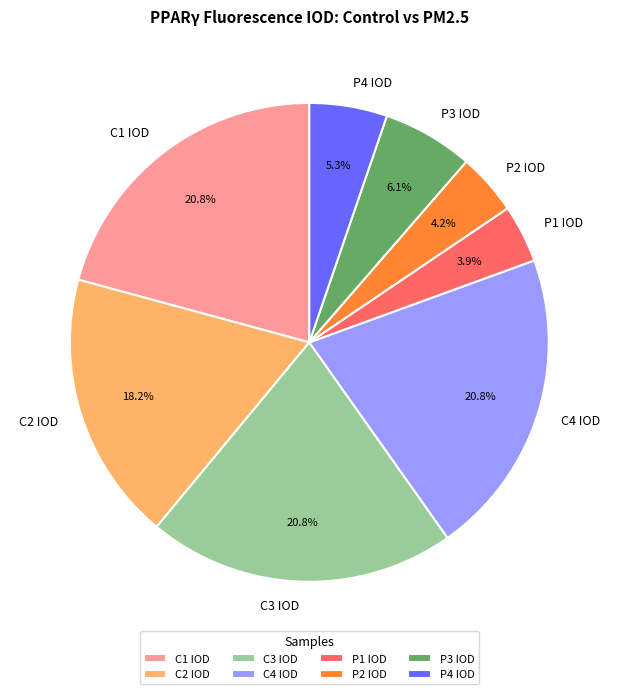

Does any single category account for the majority?

No